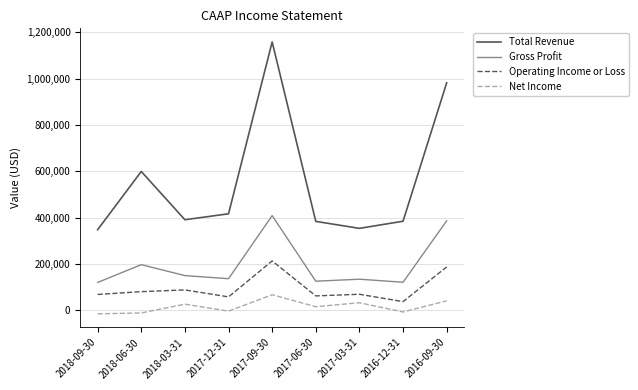

What is the difference between the maximum and minimum values in the Net Income series?

82300